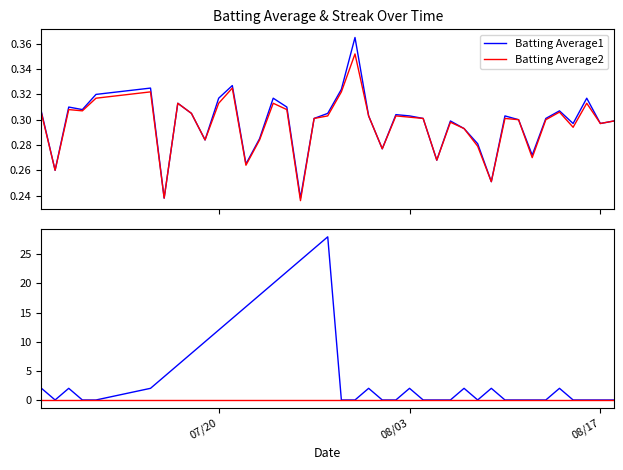

After their last crossing, which series has the higher values: Batting Average1 or Streak?

Batting Average1